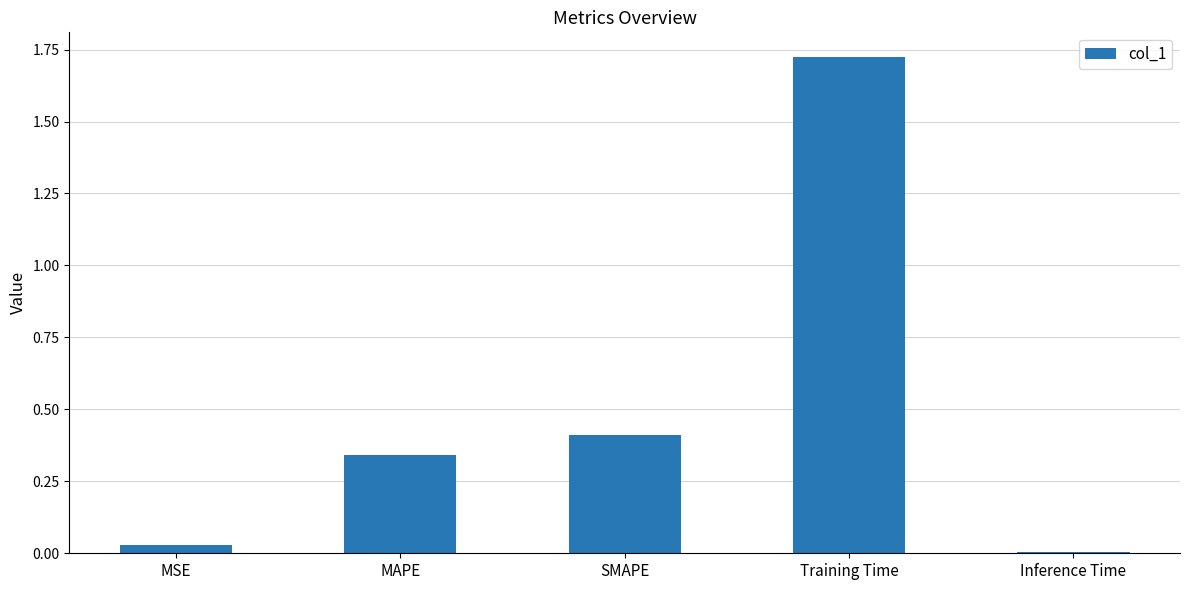

Which label corresponds to the smallest value in the chart?

Inference Time